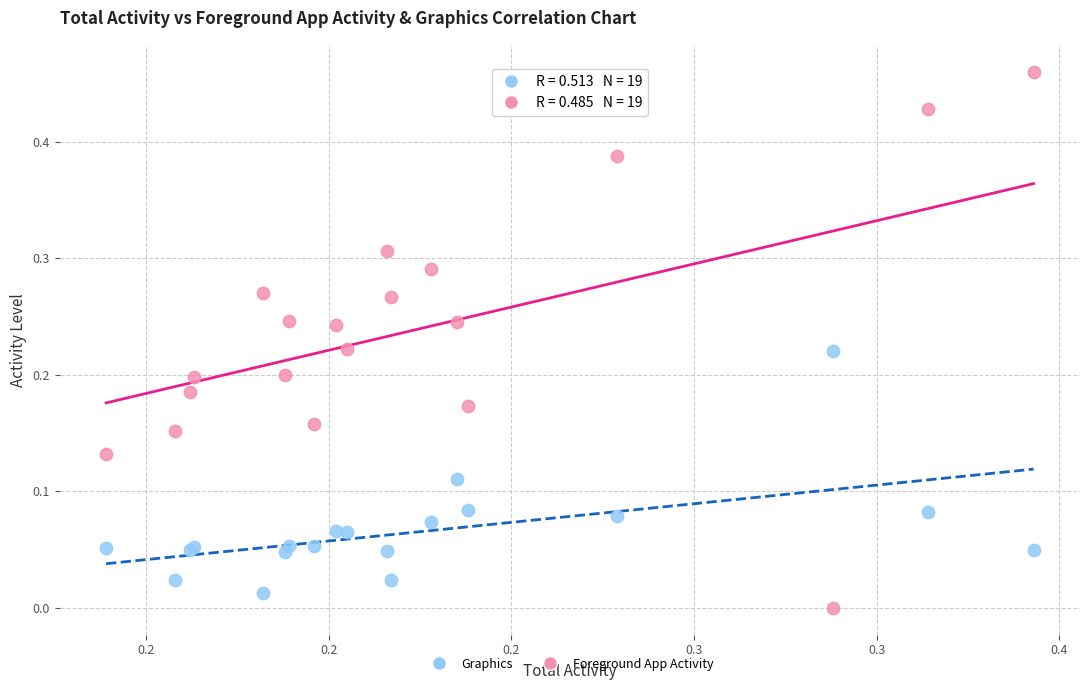

Which series has the largest Y range (max minus min)?

Foreground App Activity